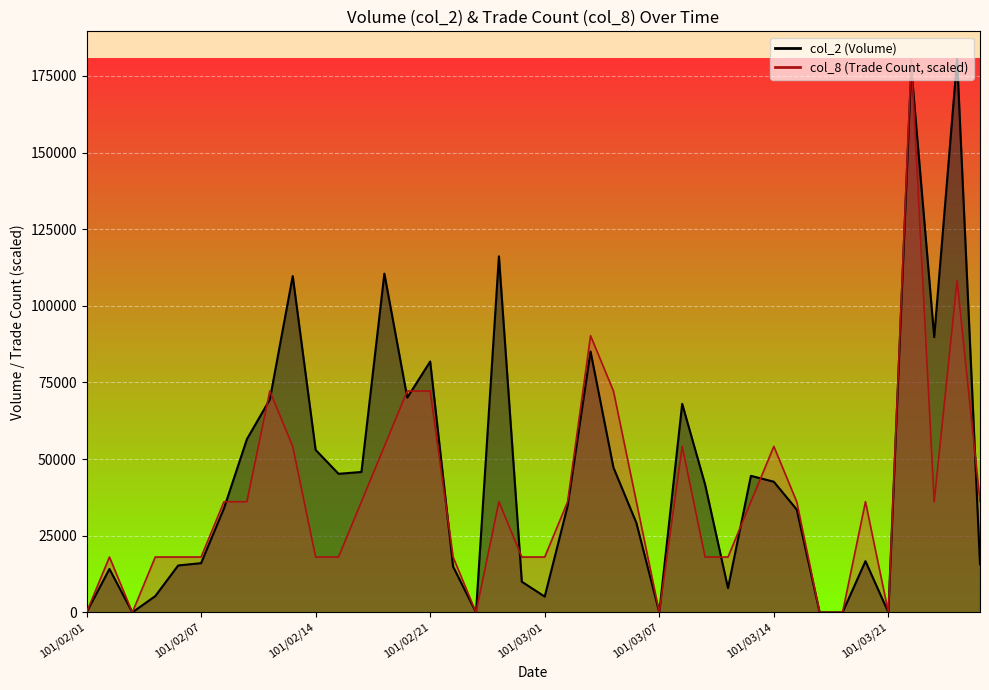

Reading left to right, transcribe all the data shown in this chart.

col_1: 0	14160	0	5300	15300	16050	33950	56500	69450	109700	53000	45200	45800	110500	70050	81830	14940	0	116150	10000	5150	34730	85110	47240	29200	0	68040	41700	7920	44540	42620	33540	0	0	16710	0	177670	89800	180520	15700
col_8: 0	18052	0	18052	18052	18052	36104	36104	72208	54156	18052	18052	36104	54156	72208	72208	18052	0	36104	18052	18052	36104	90260	72208	36104	0	54156	18052	18052	36104	54156	36104	0	0	36104	0	180520	36104	108312	36104